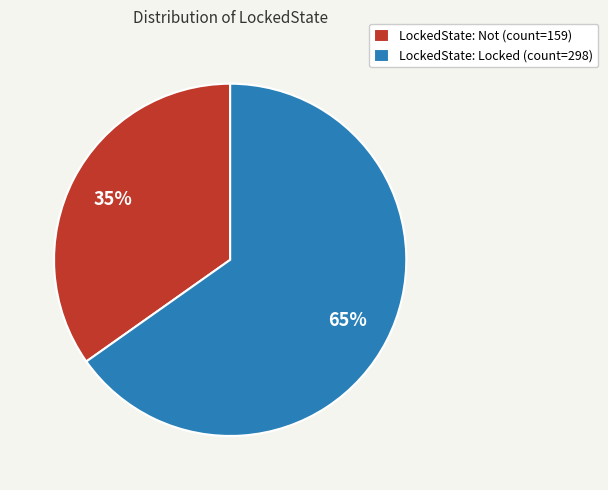

True or false: LockedState: Locked (count=298) accounts for 65% of the total.

True